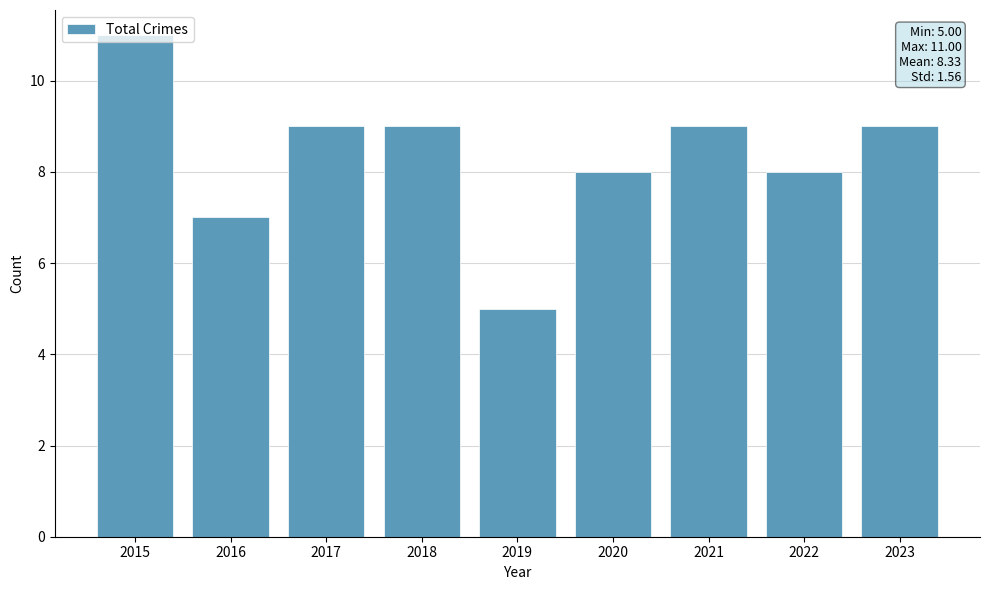

What is the difference between the second highest and minimum values?

4